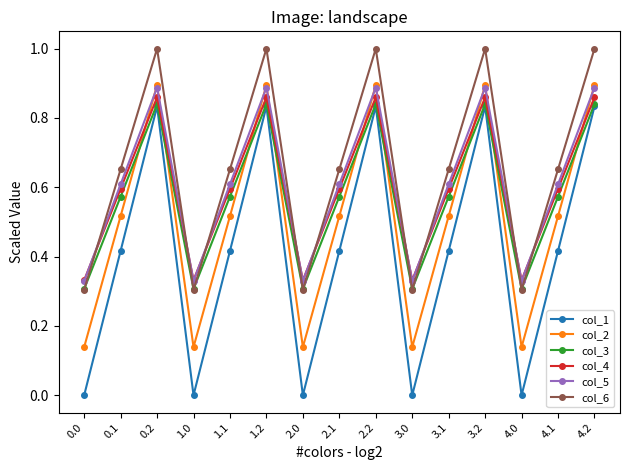

What is the maximum value shown in the chart?

1.0